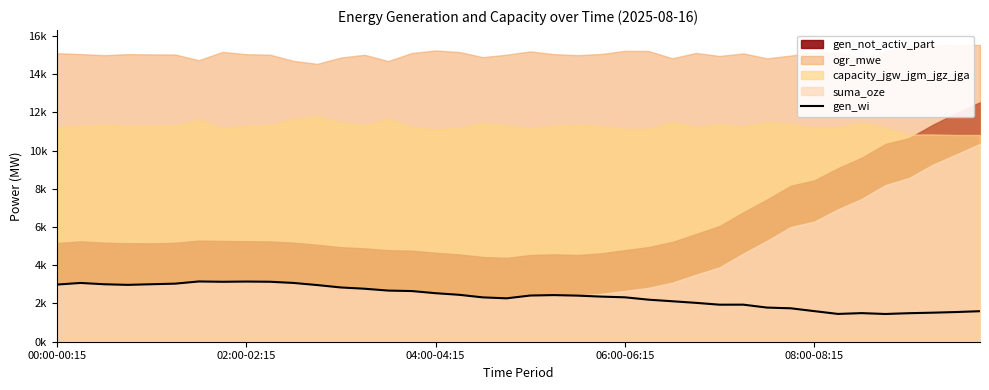

What is the value of the 12th point from the left?

2964